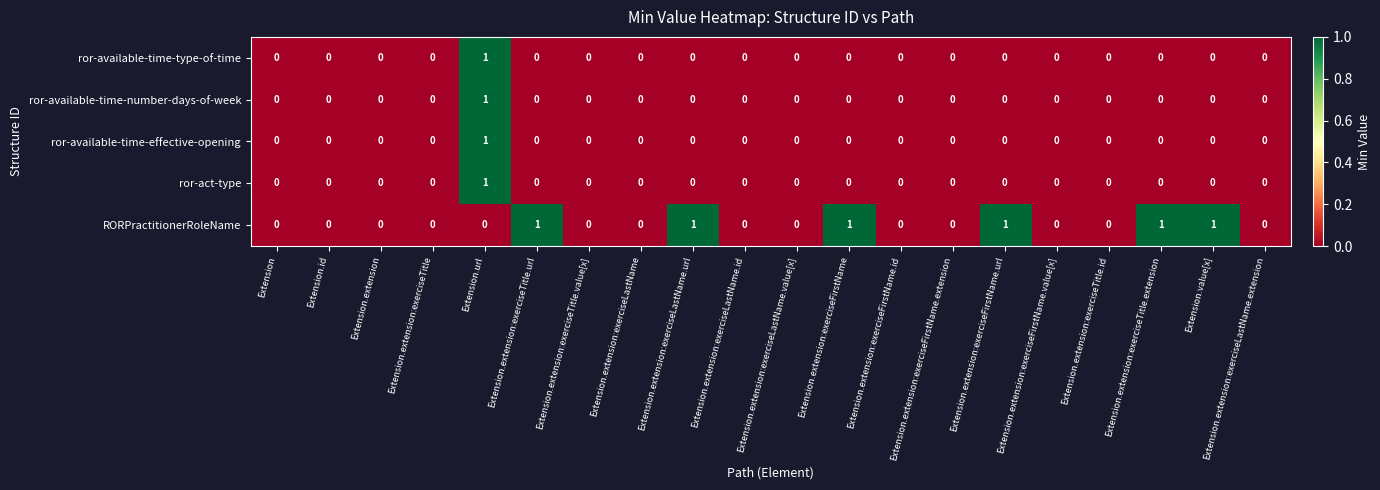

Which series changed the most between Extension.extension:exerciseLastName.url and Extension.extension:exerciseLastName.value[x]?

RORPractitionerRoleName